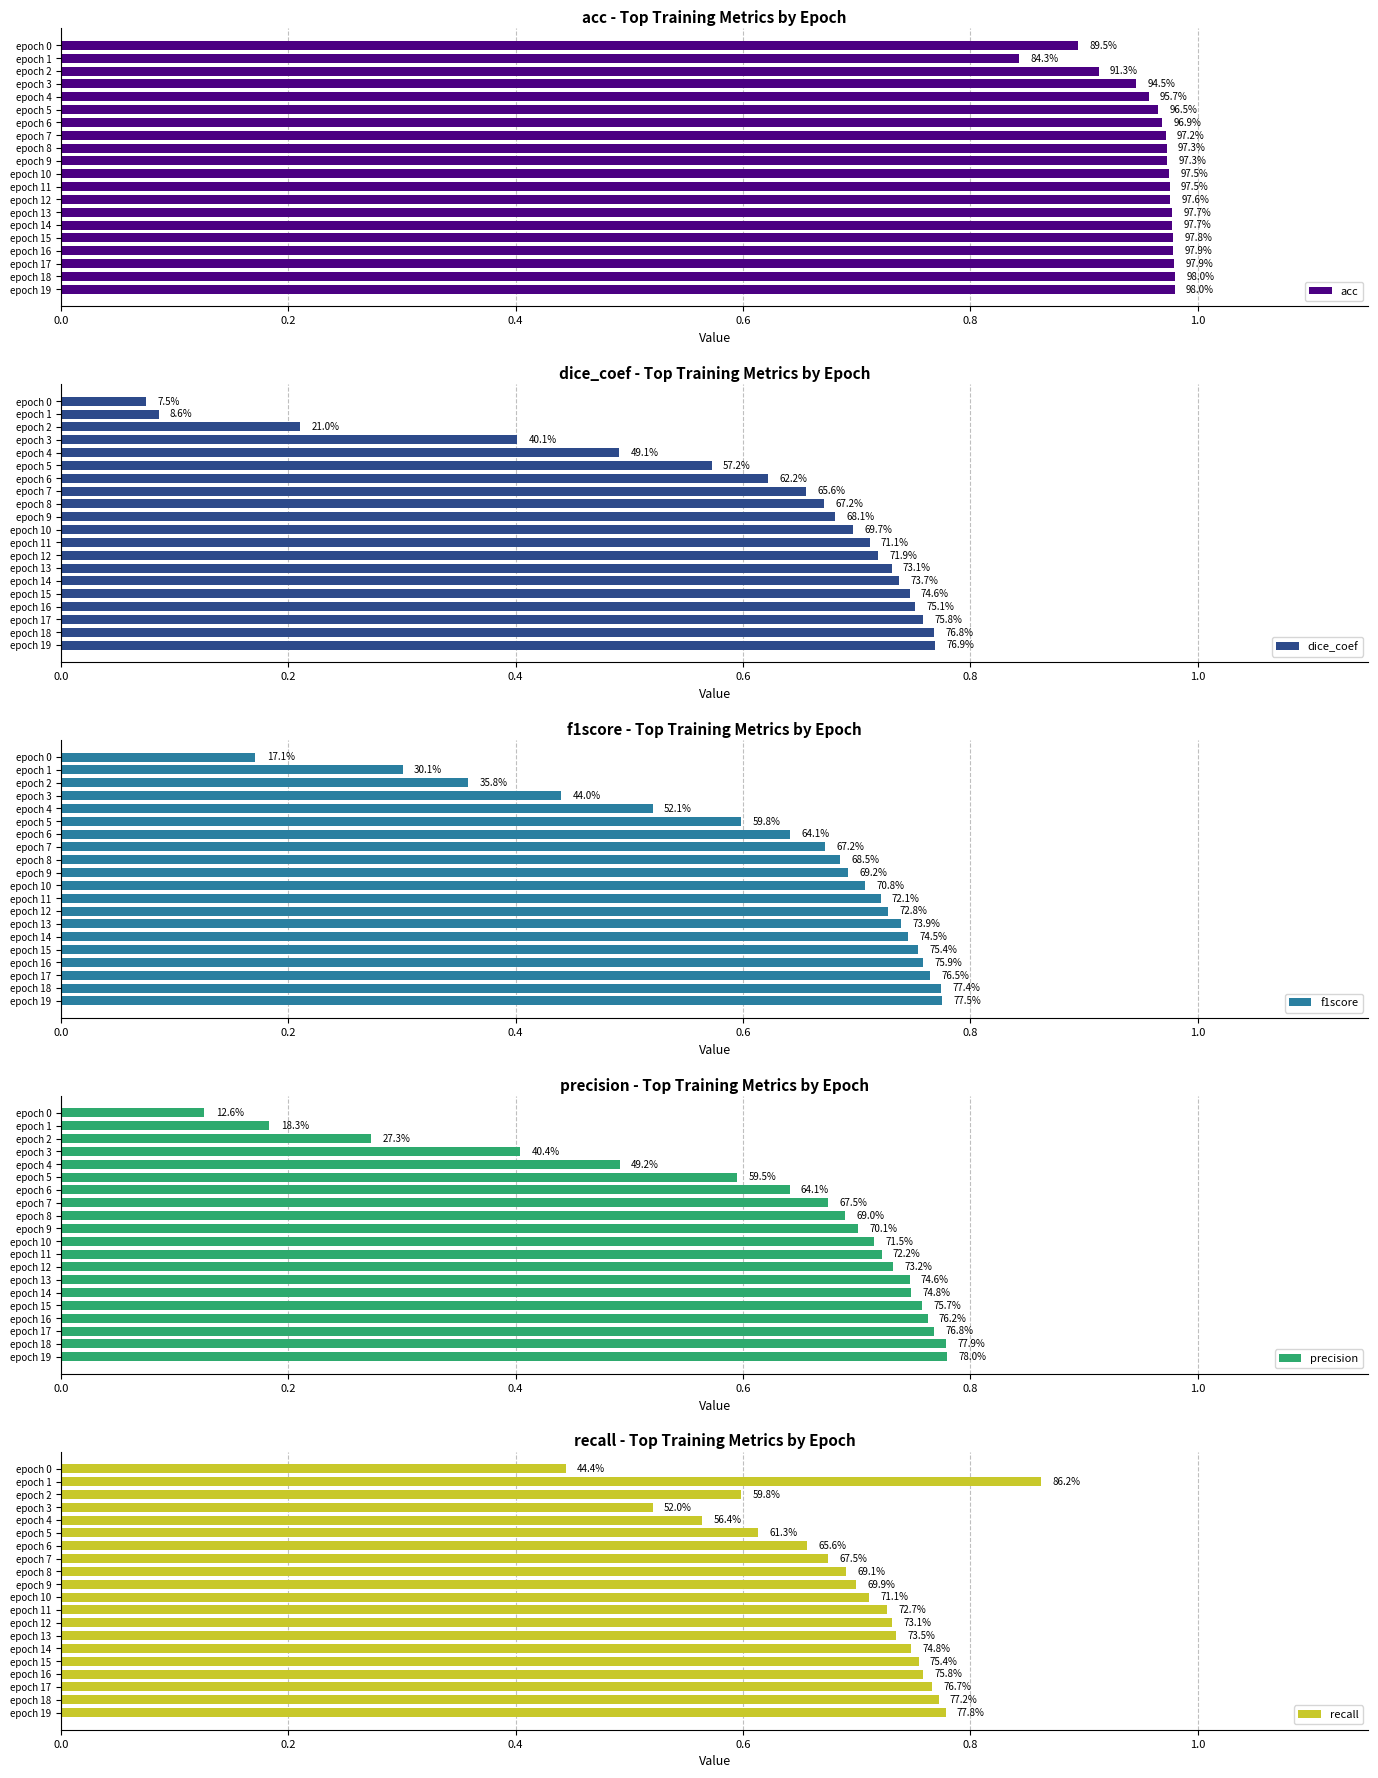

Reading left to right, transcribe all the data shown in this chart.

acc: 0.9	0.8	0.9	0.9	1.0	1.0	1.0	1.0	1.0	1.0	1.0	1.0	1.0	1.0	1.0	1.0	1.0	1.0	1.0	1.0
dice_coef: 0.1	0.1	0.2	0.4	0.5	0.6	0.6	0.7	0.7	0.7	0.7	0.7	0.7	0.7	0.7	0.7	0.8	0.8	0.8	0.8
f1score: 0.2	0.3	0.4	0.4	0.5	0.6	0.6	0.7	0.7	0.7	0.7	0.7	0.7	0.7	0.7	0.8	0.8	0.8	0.8	0.8
precision: 0.1	0.2	0.3	0.4	0.5	0.6	0.6	0.7	0.7	0.7	0.7	0.7	0.7	0.7	0.7	0.8	0.8	0.8	0.8	0.8
recall: 0.4	0.9	0.6	0.5	0.6	0.6	0.7	0.7	0.7	0.7	0.7	0.7	0.7	0.7	0.7	0.8	0.8	0.8	0.8	0.8